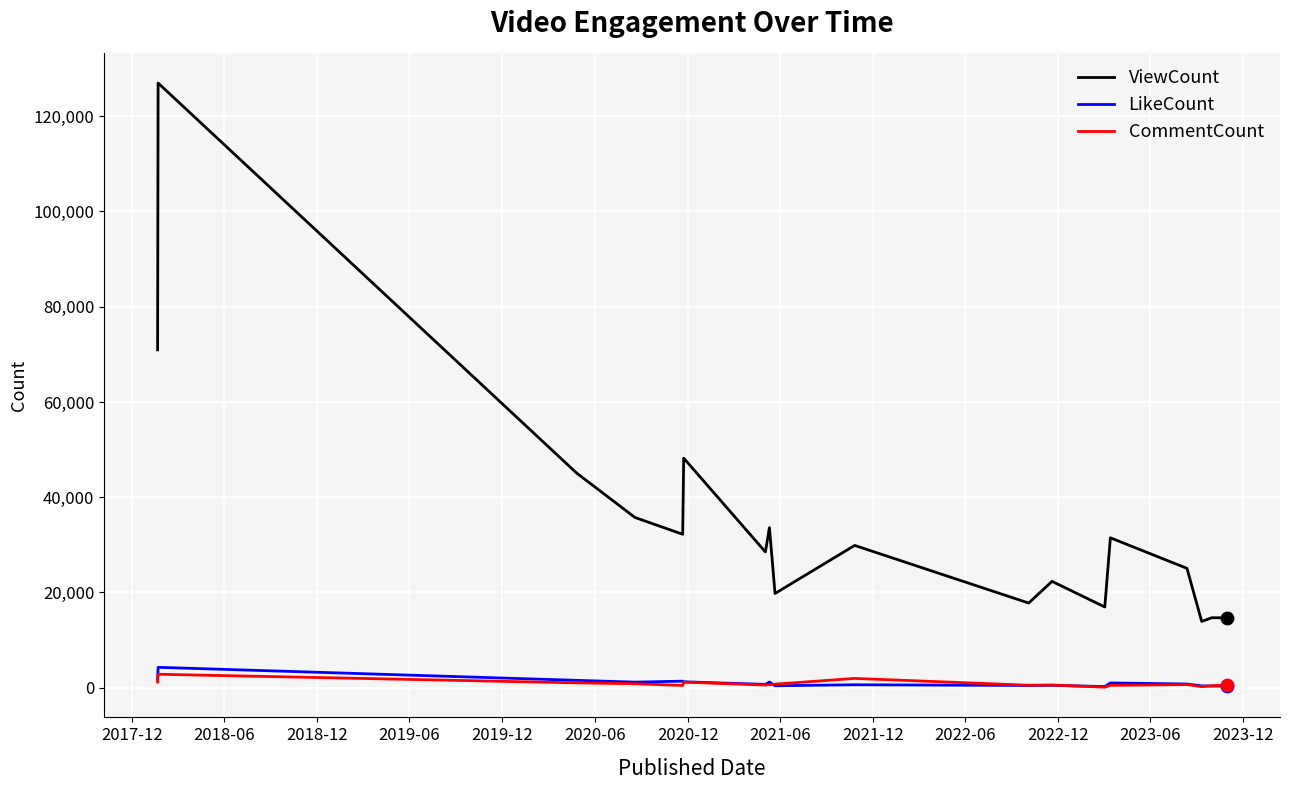

What are all the series names shown in the legend?

ViewCount, LikeCount, CommentCount